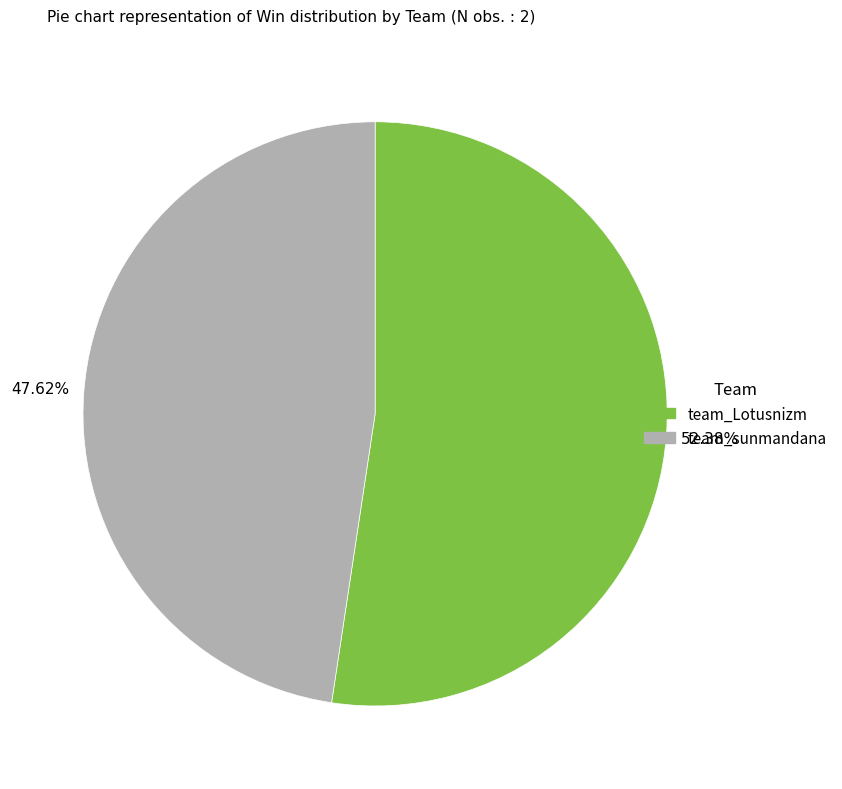

What percentage is the team_sunmandana slice, to the nearest percent?

48%